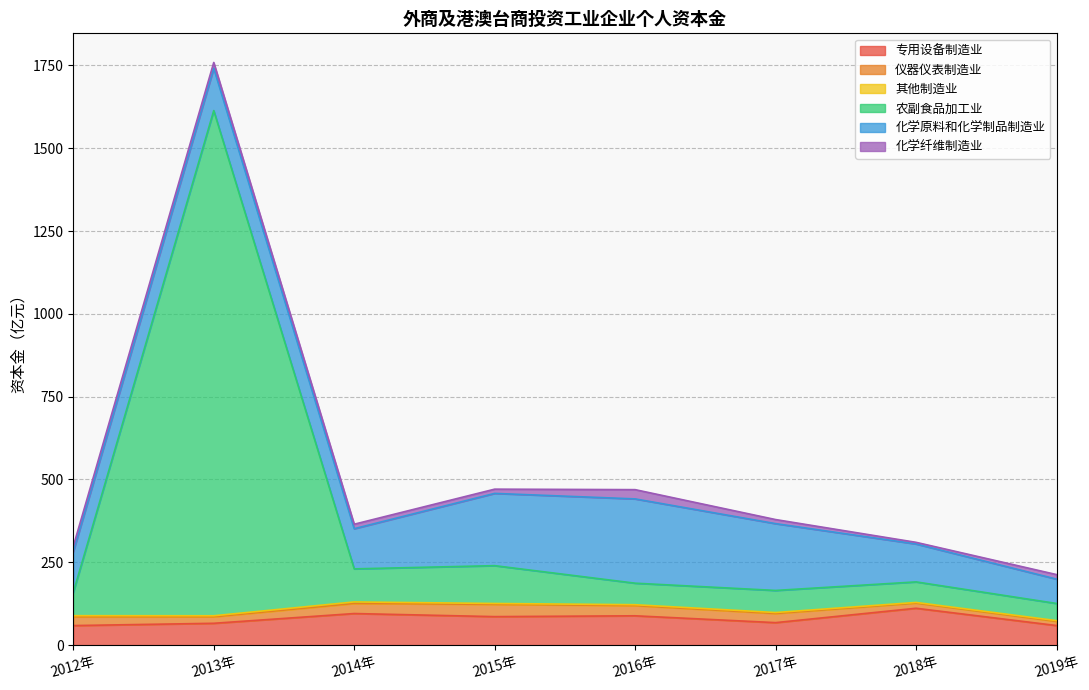

The 化学纤维制造业 series shows 13.7 at 2019年. True or false?

True